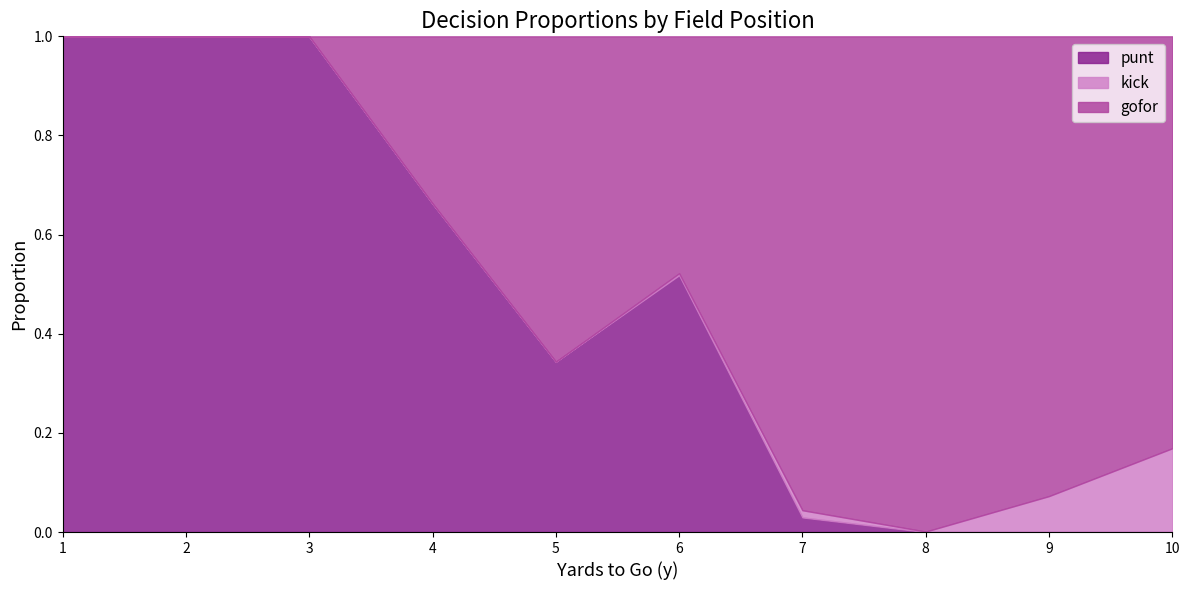

Where do punt and kick first cross each other?

7 and 8